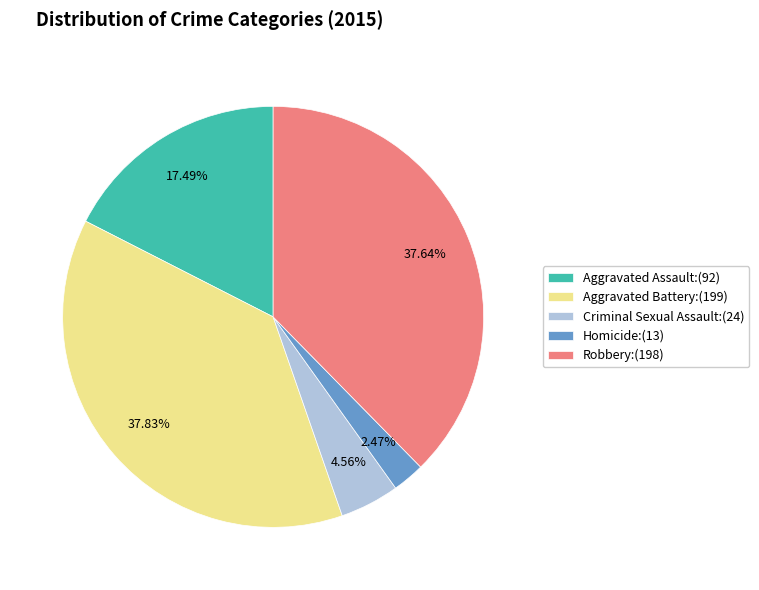

How many segments does this pie chart have?

5